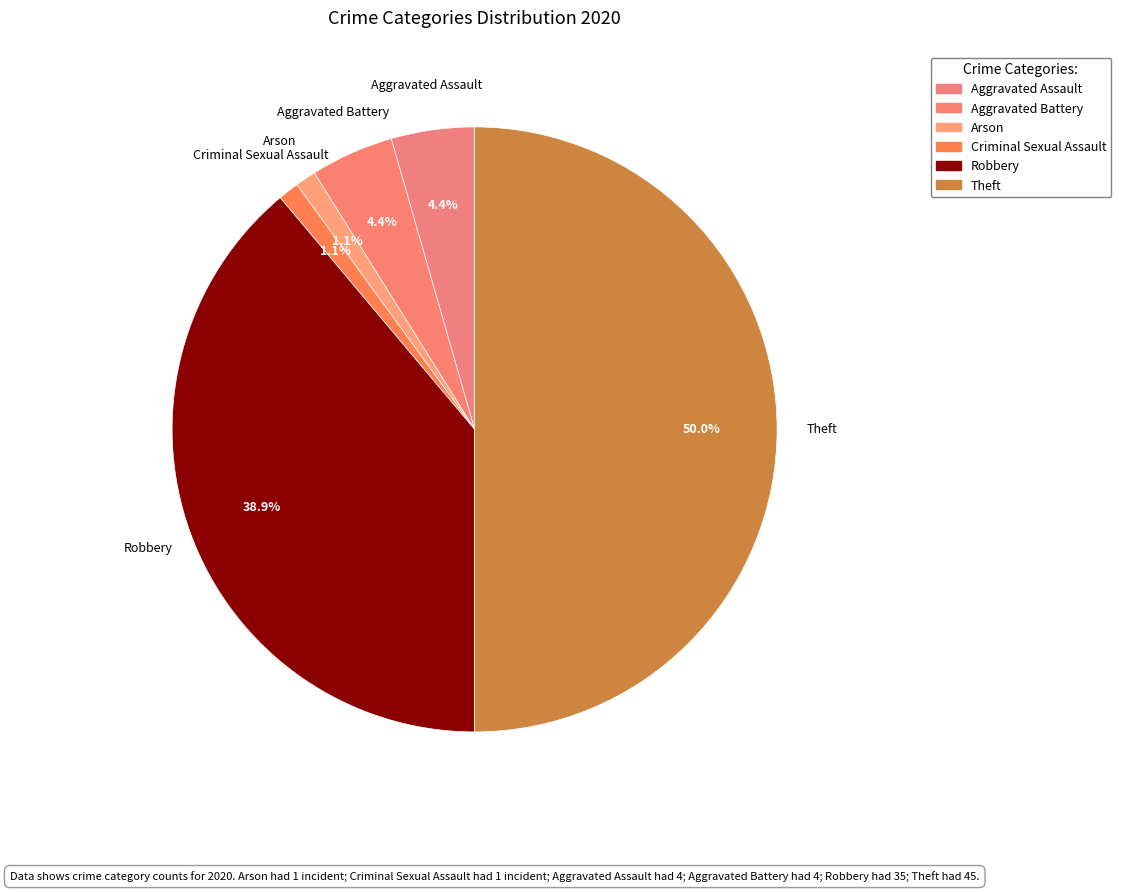

Does any single category account for the majority?

No